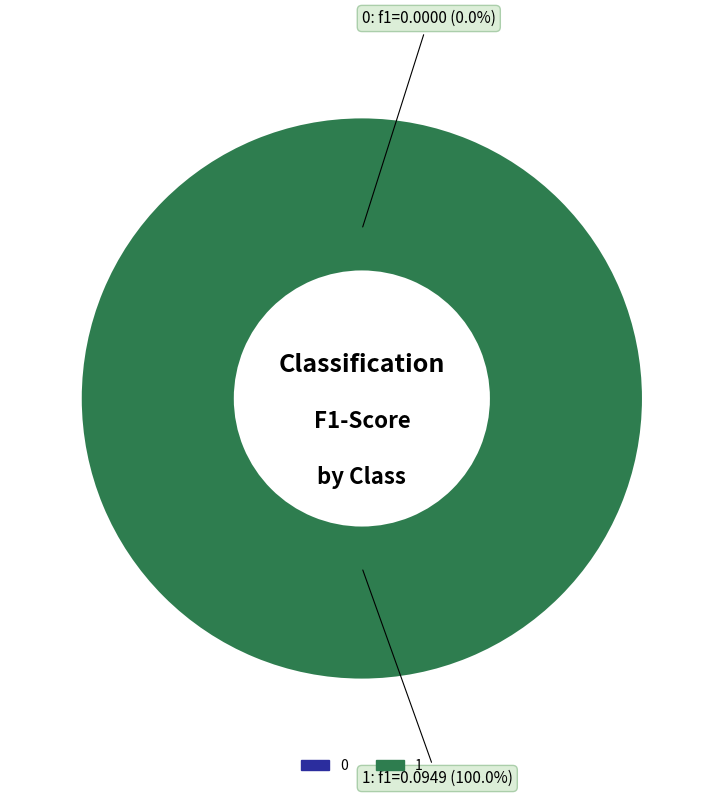

What is the change in value from 0 to 1?

+0.1